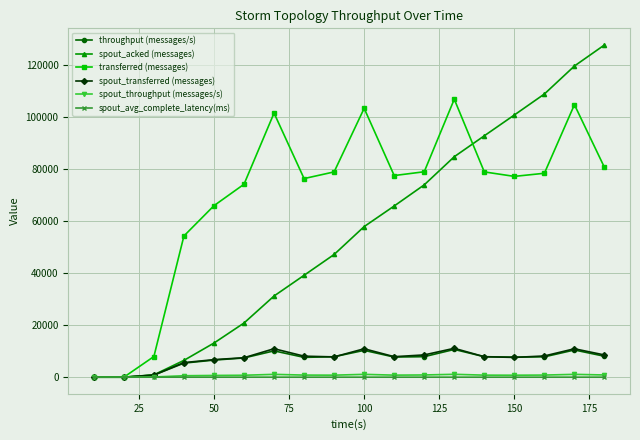

What is the greatest value displayed?

127700.0